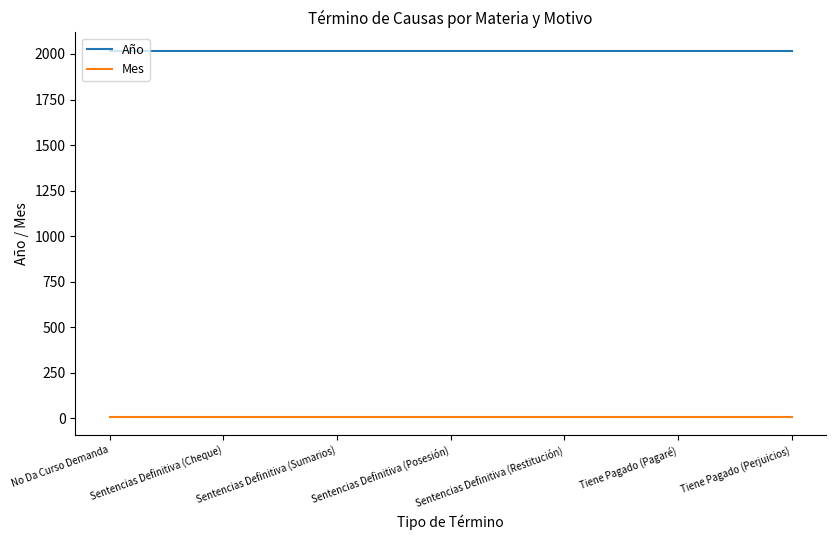

Reading right to left, transcribe all the data shown in this chart.

Año: Tiene Pagado (Perjuicios)=2018	Tiene Pagado (Pagaré)=2018	Sentencias Definitiva (Restitución)=2018	Sentencias Definitiva (Posesión)=2018	Sentencias Definitiva (Sumarios)=2018	Sentencias Definitiva (Cheque)=2018	No Da Curso Demanda=2018
Mes: Tiene Pagado (Perjuicios)=8	Tiene Pagado (Pagaré)=8	Sentencias Definitiva (Restitución)=8	Sentencias Definitiva (Posesión)=8	Sentencias Definitiva (Sumarios)=8	Sentencias Definitiva (Cheque)=8	No Da Curso Demanda=8